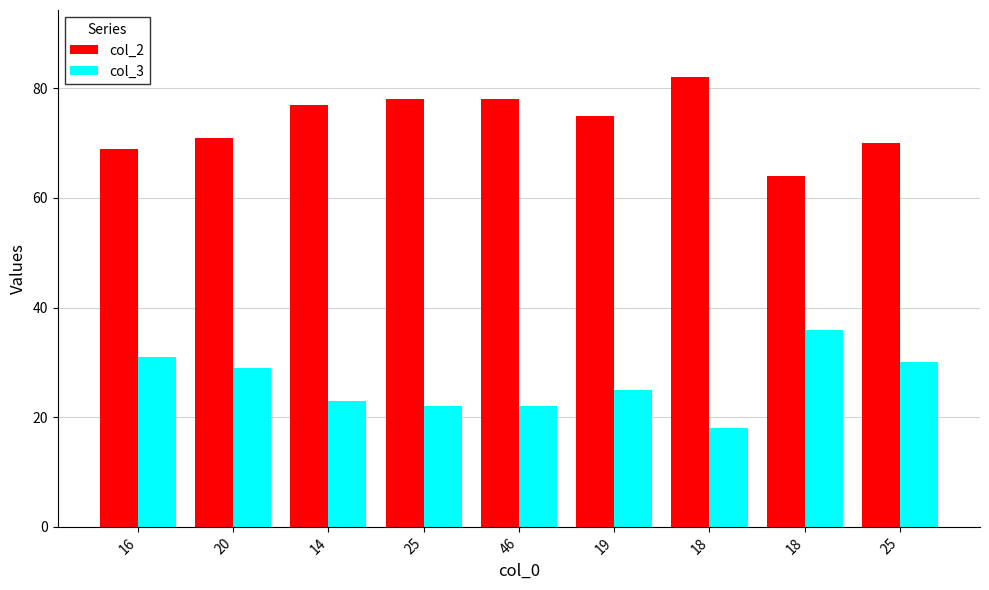

How many data points does each series have?

9